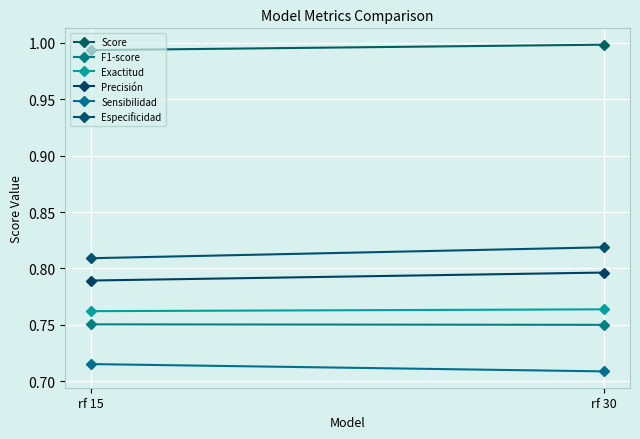

Which series has the widest spread of values?

Especificidad